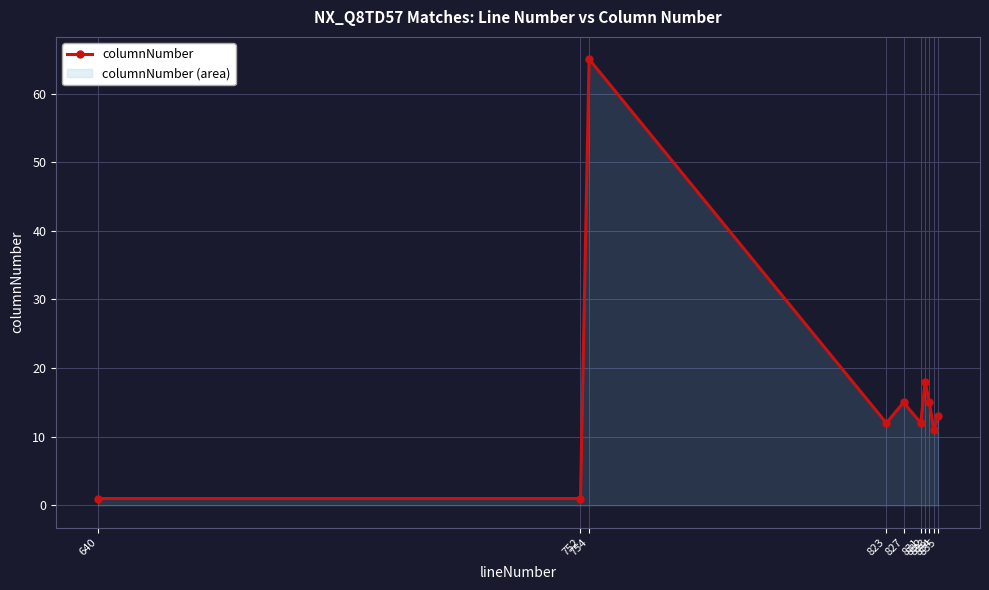

What is the sum of the values at 832 and 834?

29